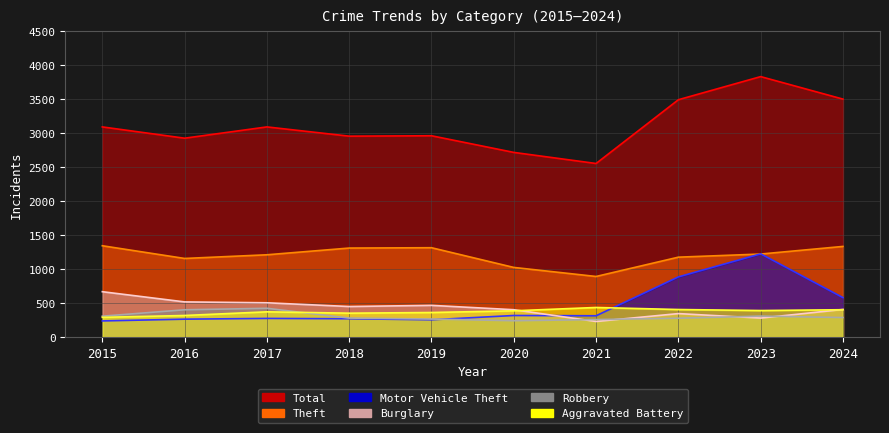

At which category is the sum across all series the highest?

2023